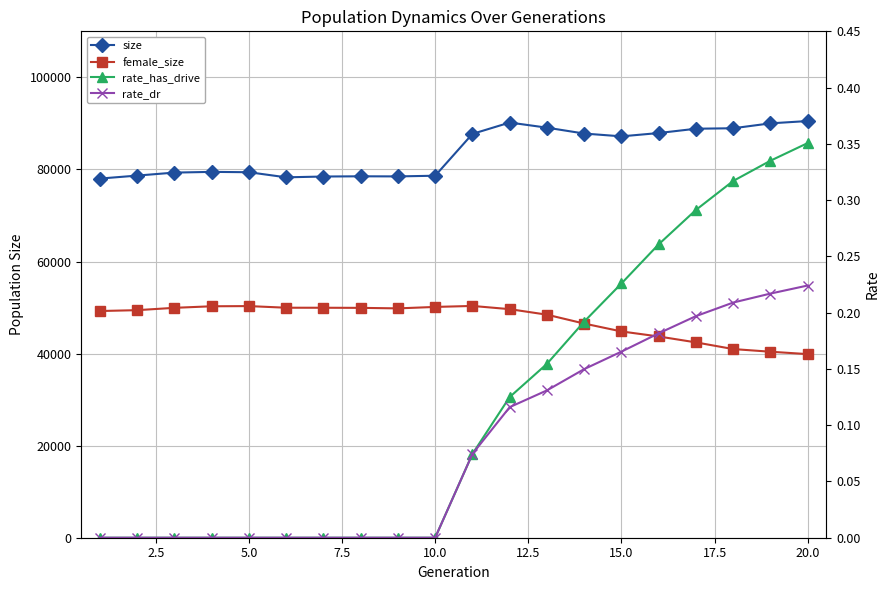

What is the average value of the rate_dr series?

0.1